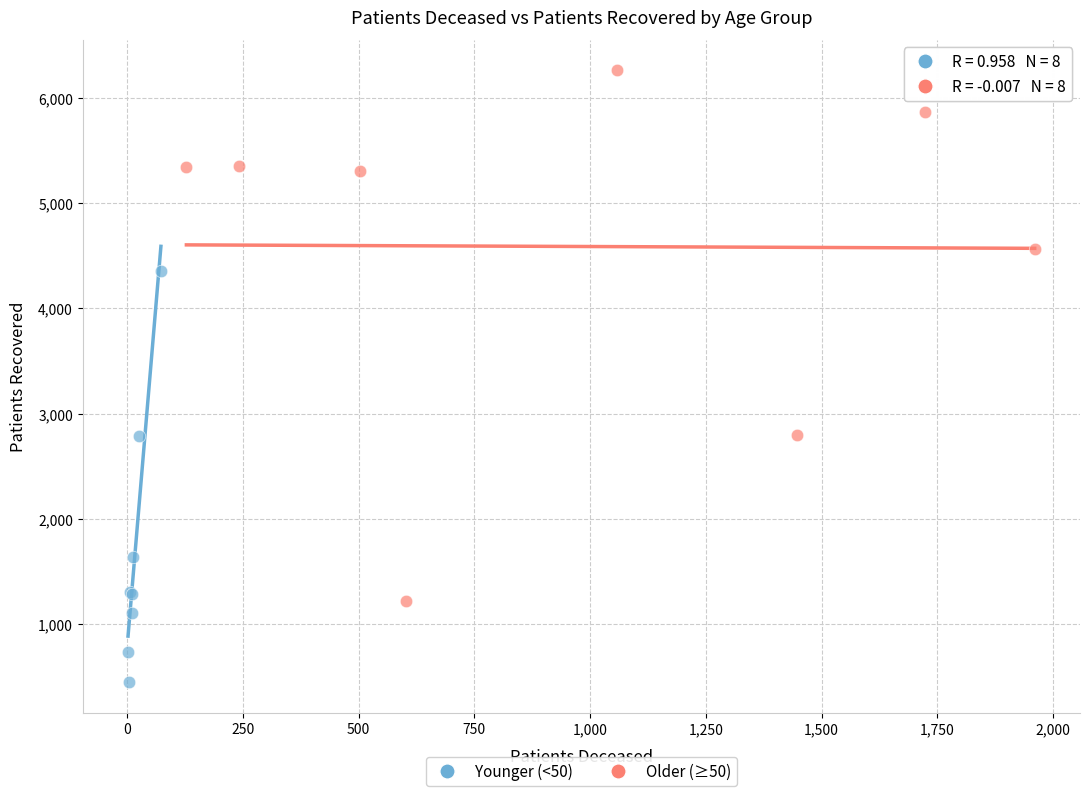

Which series contains the lowest Y value?

Younger (<50)